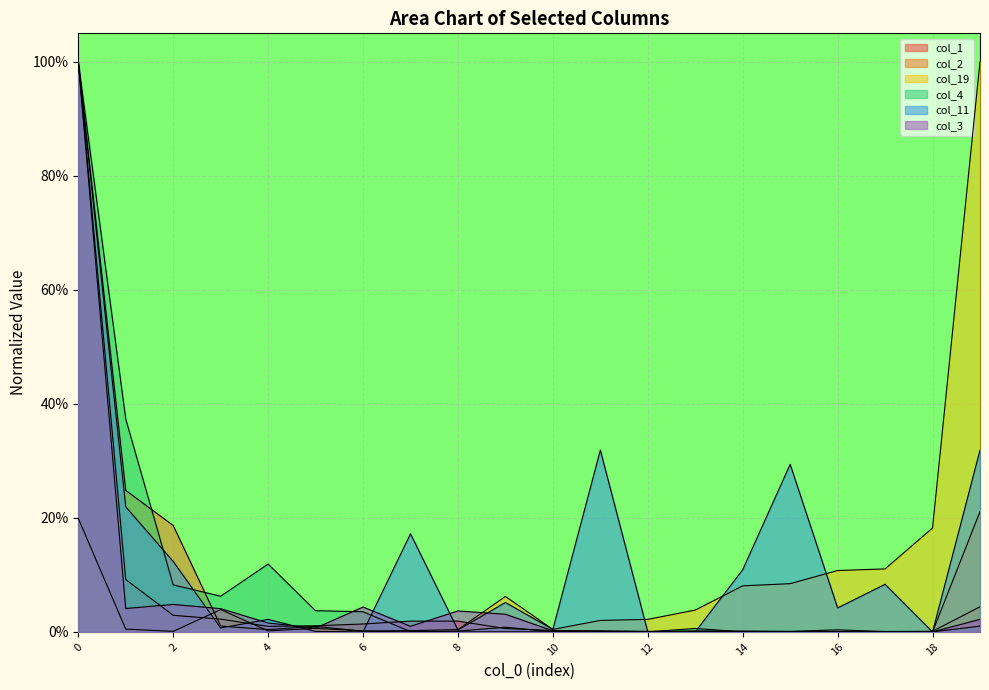

Which series changed the most between 17 and 19?

col_19